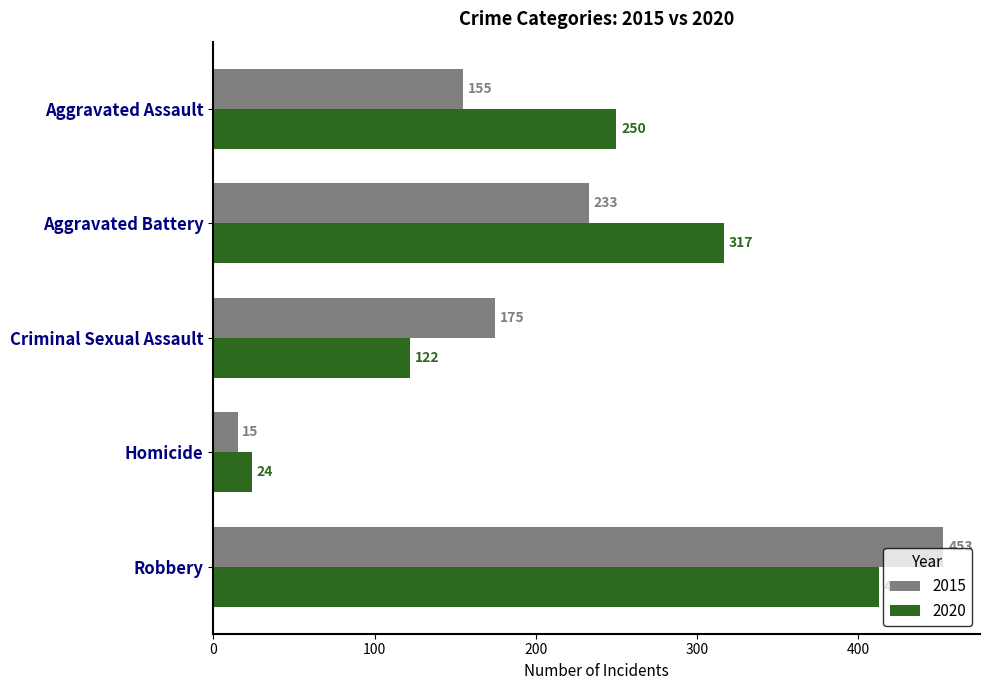

How many values in the 2015 series are below 175?

2